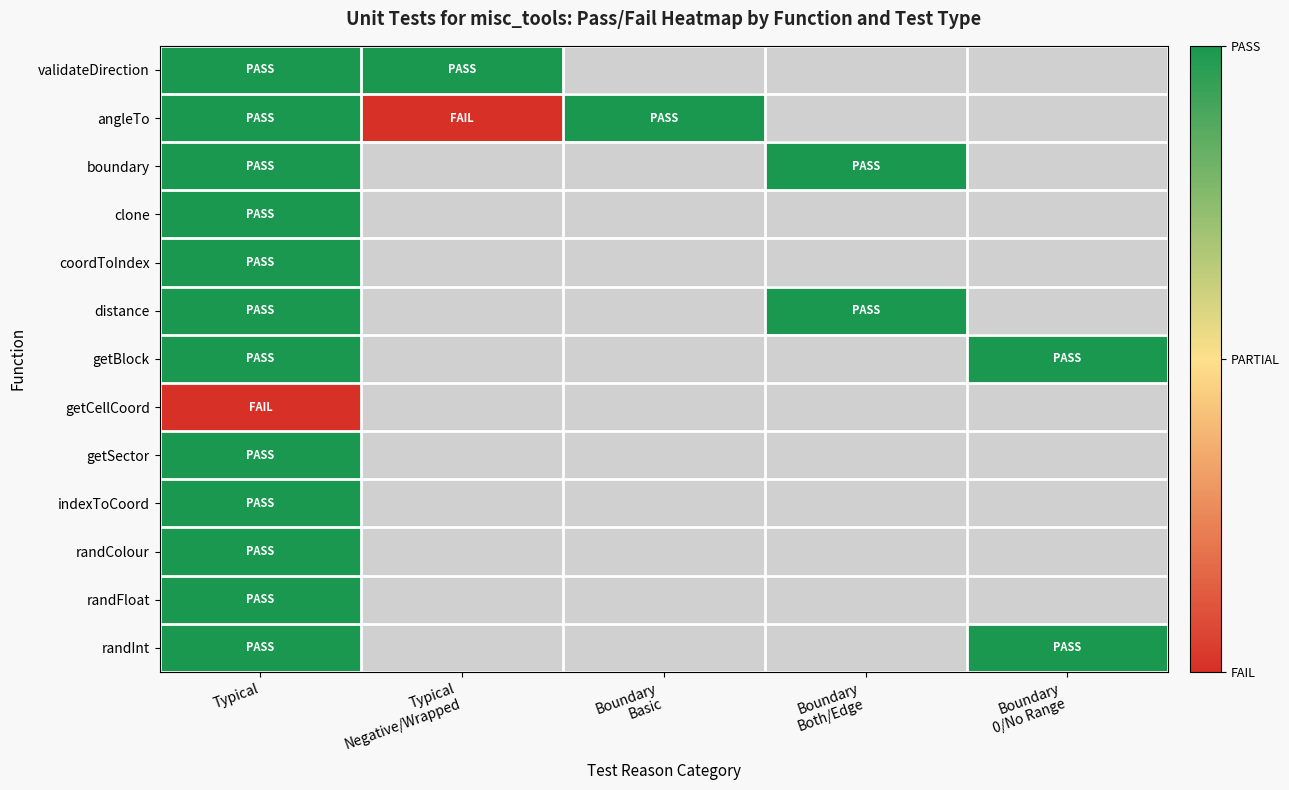

Which label corresponds to the largest value in the chart?

Typical